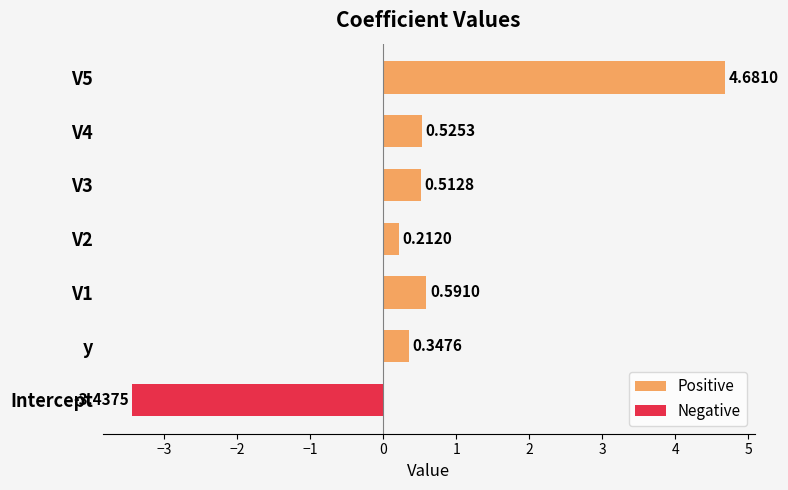

What is the greatest value displayed?

4.7